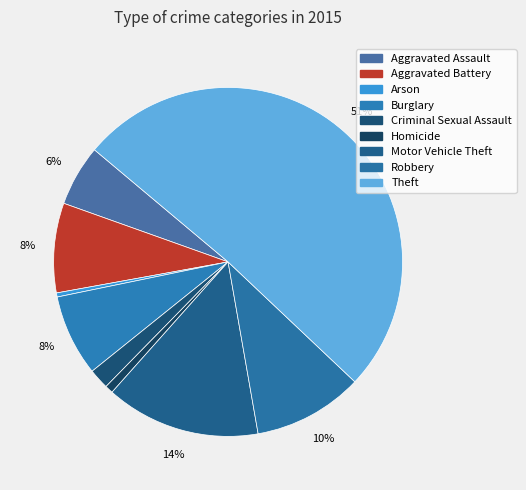

What is the ratio of the value at Criminal Sexual Assault to the value at Homicide?

2.5